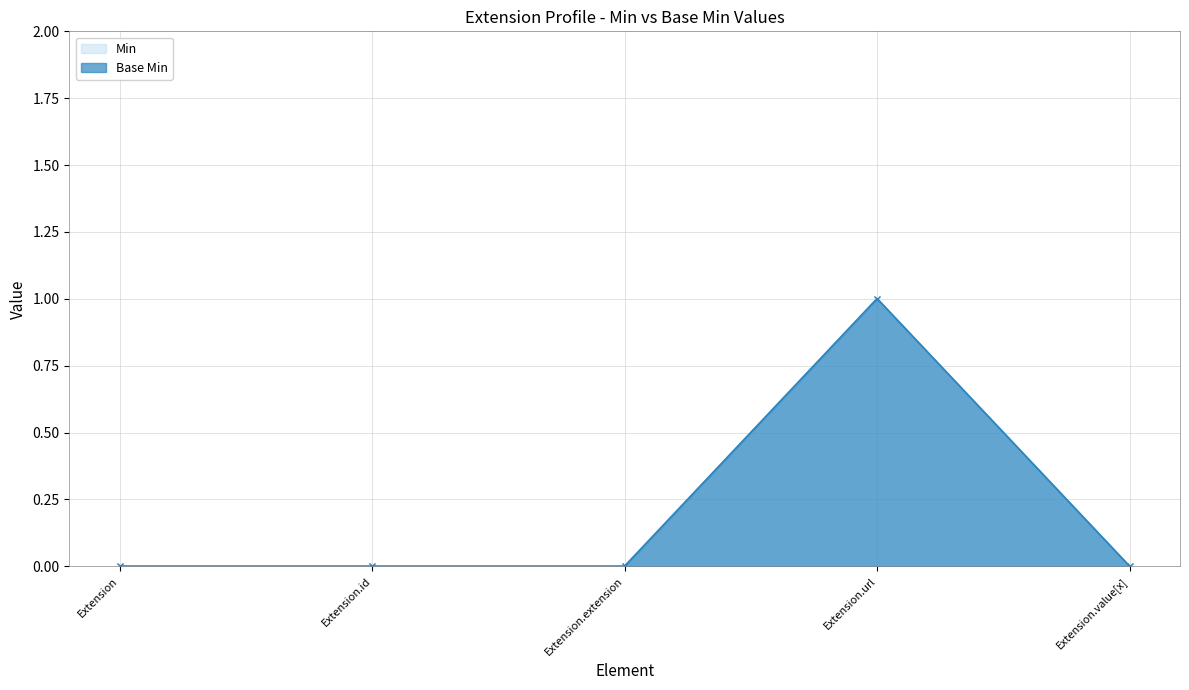

What is the maximum value for Base Min?

1